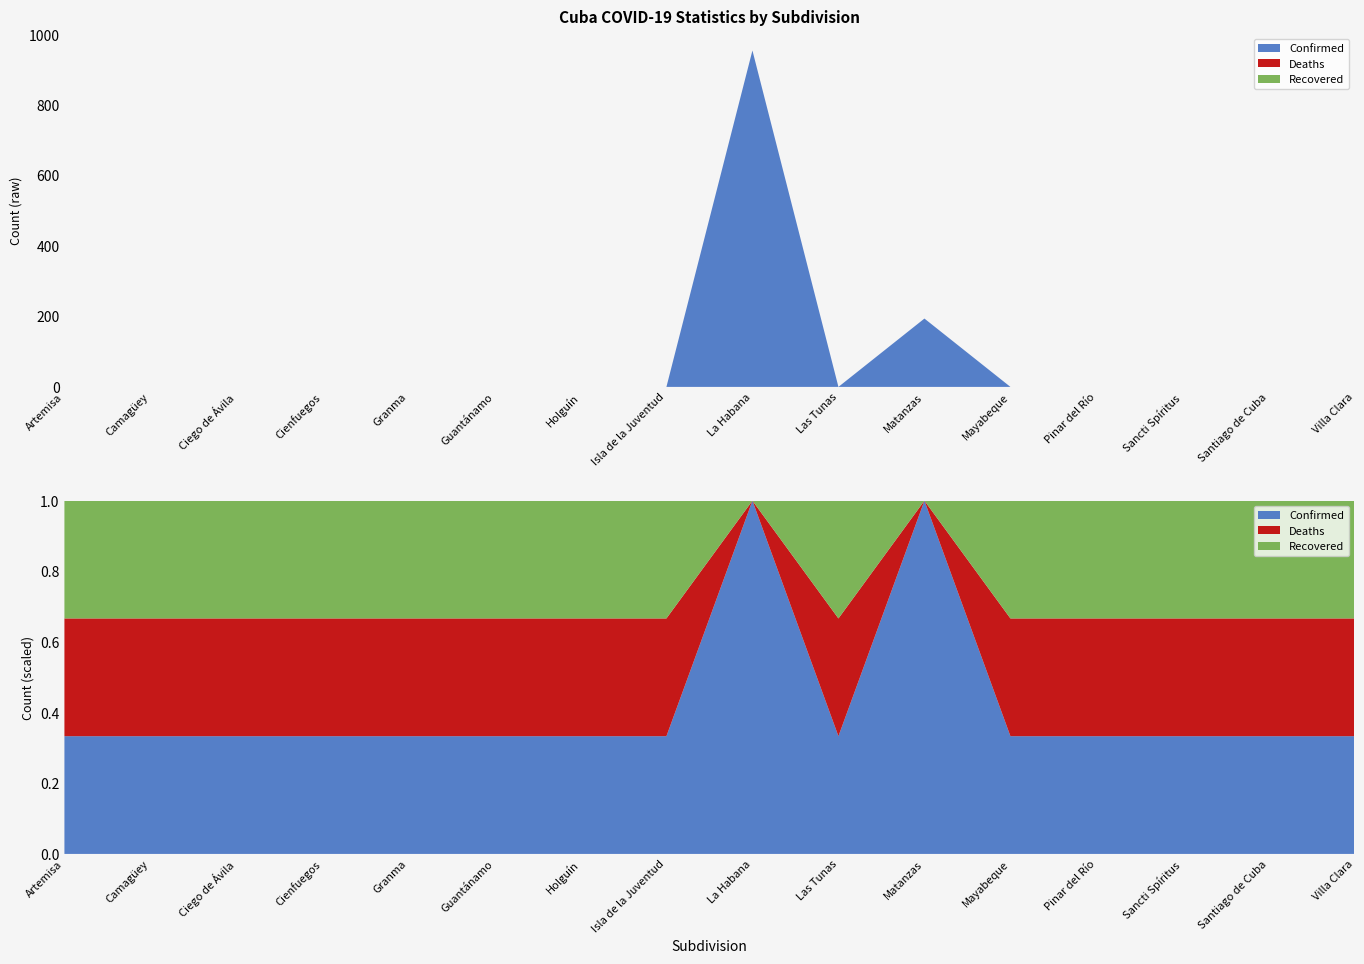

Reading left to right, transcribe all the data shown in this chart.

Confirmed: Artemisa=0	Camagüey=0	Ciego de Ávila=0	Cienfuegos=0	Granma=0	Guantánamo=0	Holguín=0	Isla de la Juventud=0	La Habana=955	Las Tunas=0	Matanzas=194	Mayabeque=0	Pinar del Río=0	Sancti Spíritus=0	Santiago de Cuba=0	Villa Clara=0
Deaths: Artemisa=0	Camagüey=0	Ciego de Ávila=0	Cienfuegos=0	Granma=0	Guantánamo=0	Holguín=0	Isla de la Juventud=0	La Habana=0	Las Tunas=0	Matanzas=0	Mayabeque=0	Pinar del Río=0	Sancti Spíritus=0	Santiago de Cuba=0	Villa Clara=0
Recovered: Artemisa=0	Camagüey=0	Ciego de Ávila=0	Cienfuegos=0	Granma=0	Guantánamo=0	Holguín=0	Isla de la Juventud=0	La Habana=0	Las Tunas=0	Matanzas=0	Mayabeque=0	Pinar del Río=0	Sancti Spíritus=0	Santiago de Cuba=0	Villa Clara=0